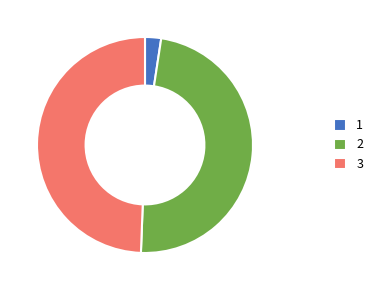

Between 1 and 3, which is larger?

3